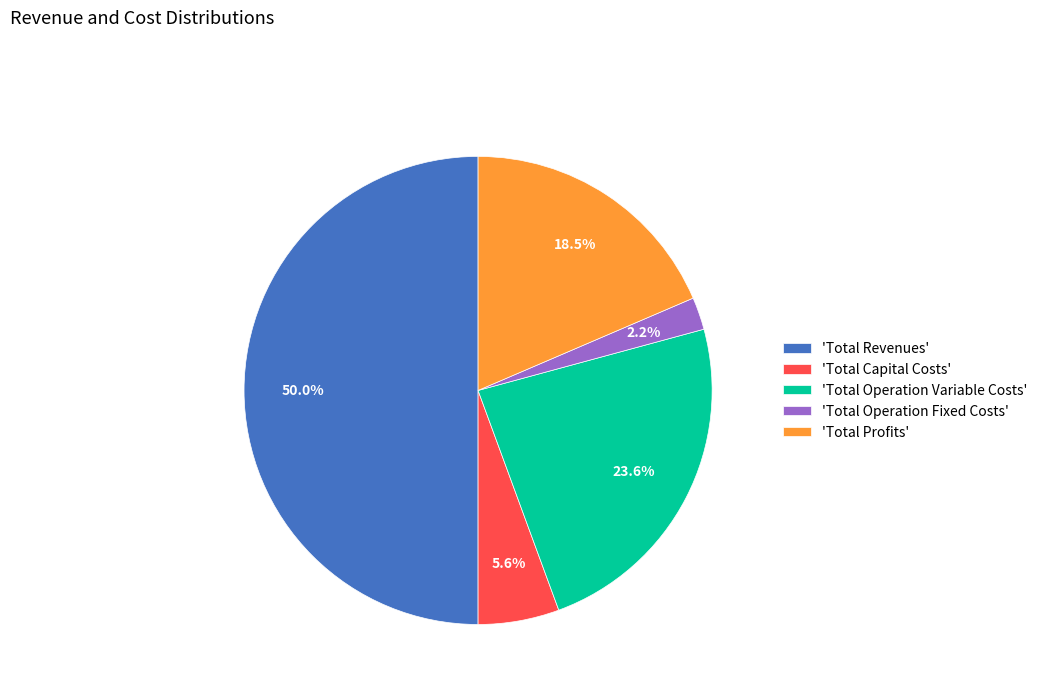

Between 'Total Operation Variable Costs' and 'Total Profits', which is larger?

'Total Operation Variable Costs'